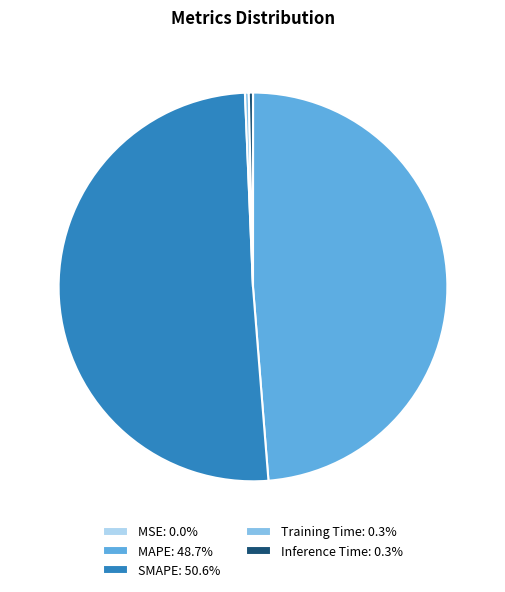

What is the majority slice?

SMAPE